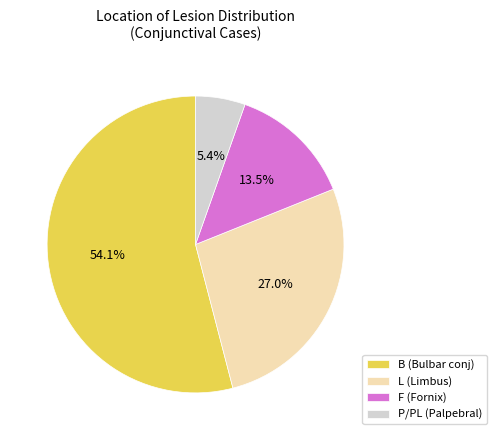

What portion of the pie excludes L (Limbus)?

73.0%